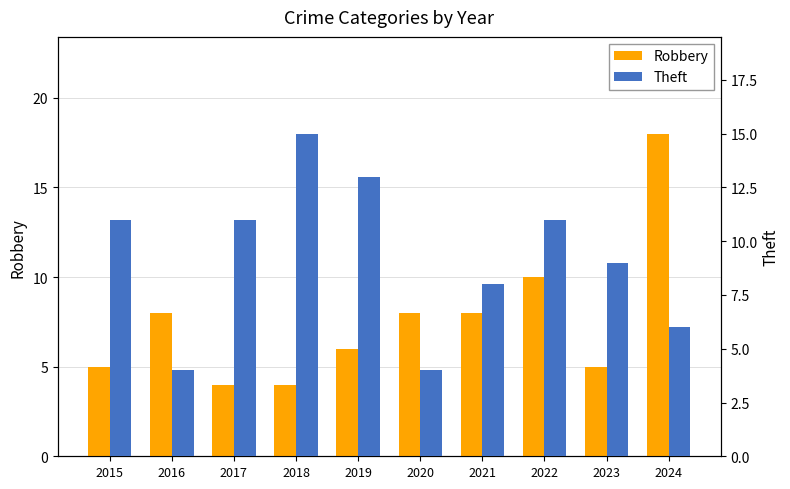

What is the sum of all Theft values?

92